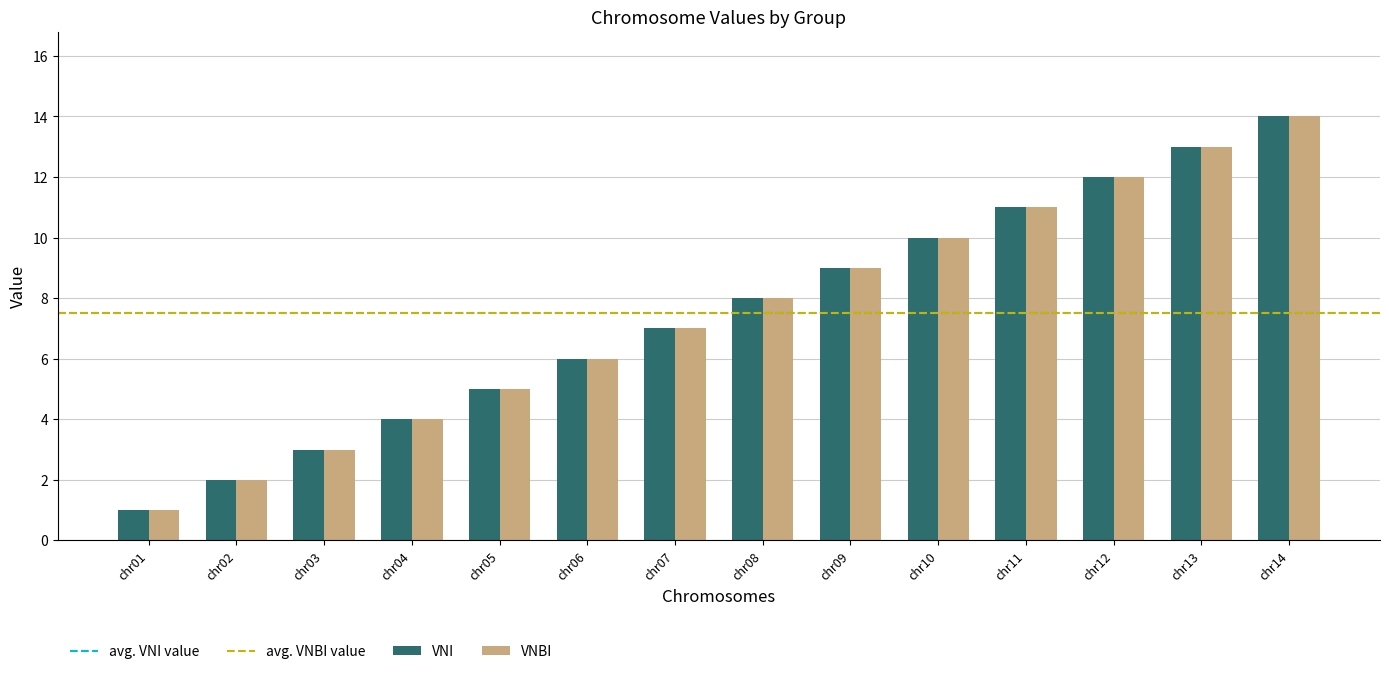

What is the value of the VNBI bar at the 4th from the left?

4